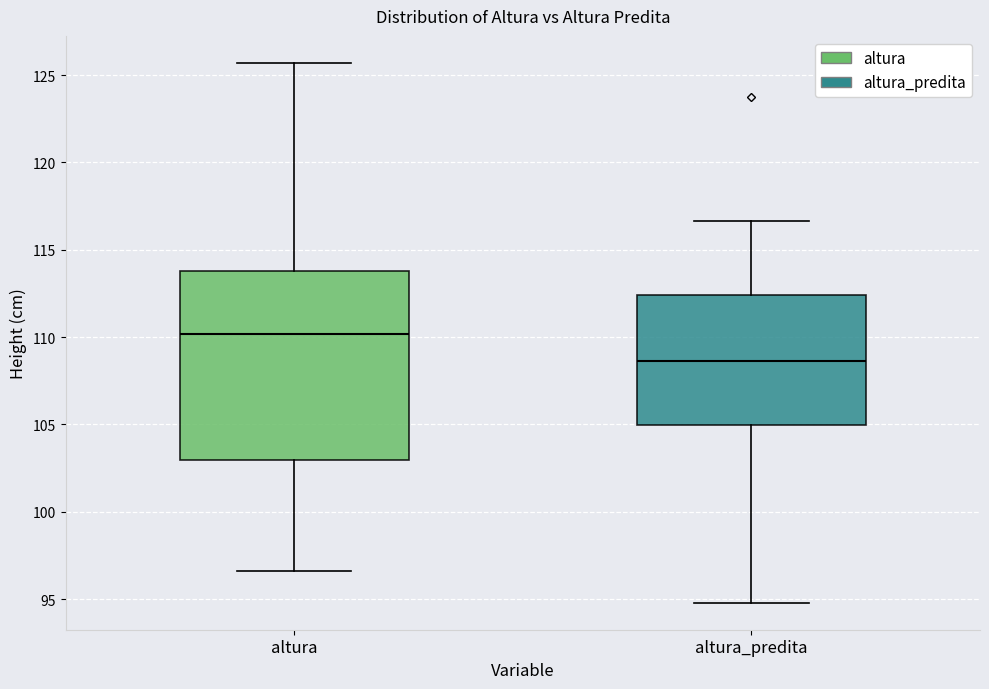

Where does the lower whisker of the box for altura_predita end on the y-axis? The values are not printed on the chart, so give them approximately, as read against the axis.

95.0